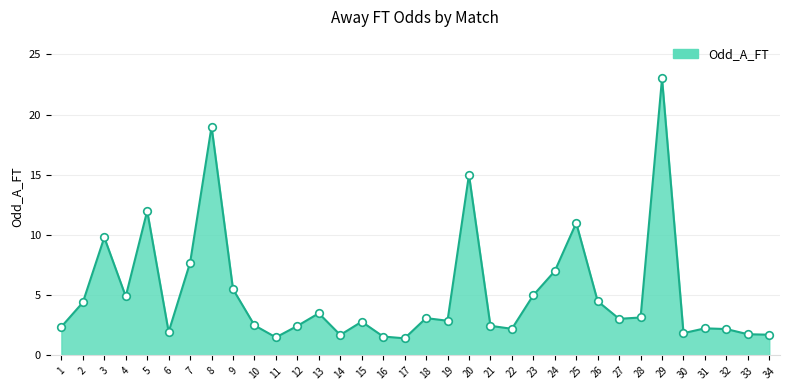

Approximately how many times larger is the value at 30 compared to 12?

0.8